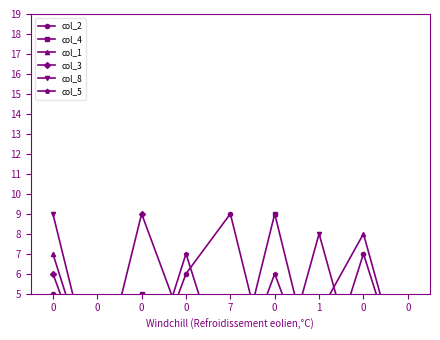

Reading left to right, transcribe all the data shown in this chart.

col_2: 0=5	0=0	0=0	0=6	7=9	0=0	1=0	0=7	0=0
col_4: 0=0	0=2	0=5	0=0	7=0	0=9	1=0	0=0	0=4
col_1: 0=7	0=0	0=0	0=0	7=0	0=0	1=4	0=8	0=0
col_3: 0=6	0=0	0=9	0=3	7=0	0=0	1=0	0=0	0=0
col_8: 0=9	0=0	0=1	0=0	7=0	0=0	1=8	0=0	0=0
col_5: 0=0	0=0	0=0	0=7	7=0	0=6	1=0	0=0	0=0